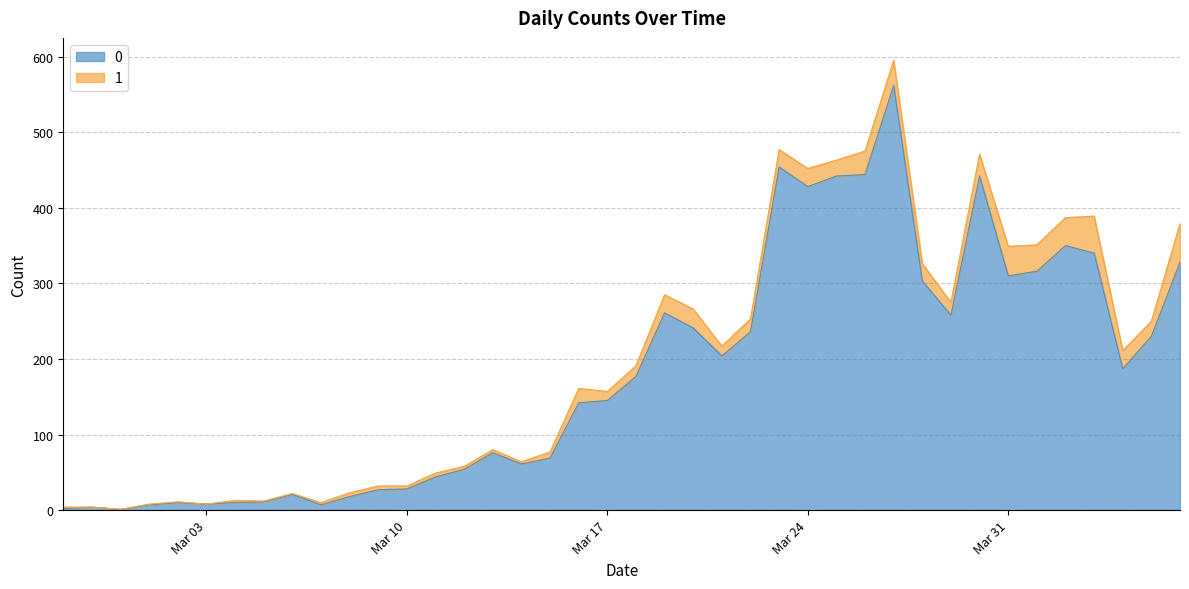

True or false: the data shows 220 at 2020-03-25.

False